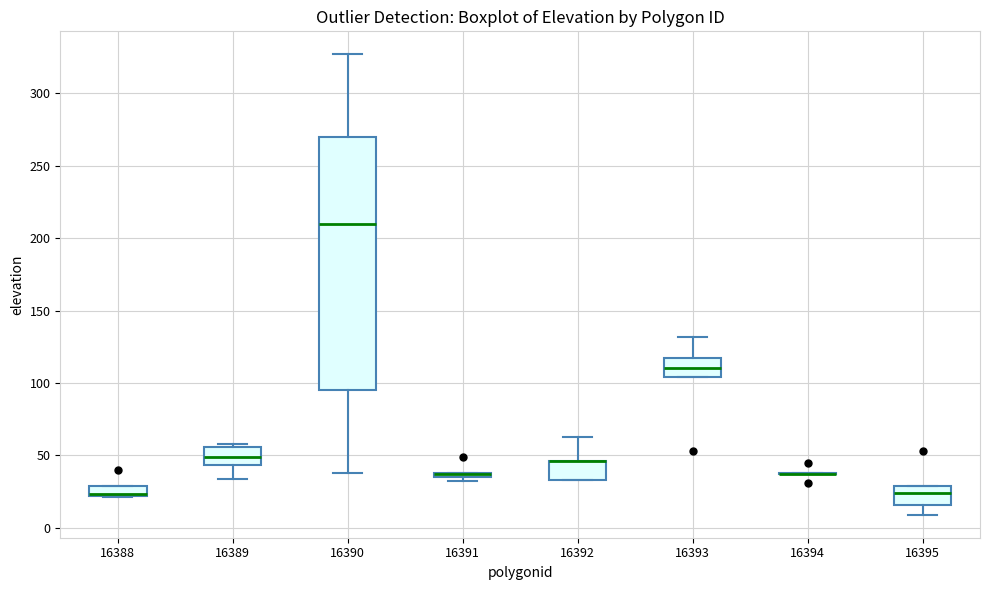

Where is the lower edge of the box at x = 16392 on the y-axis? The values are not printed on the chart, so give them approximately, as read against the axis.

35